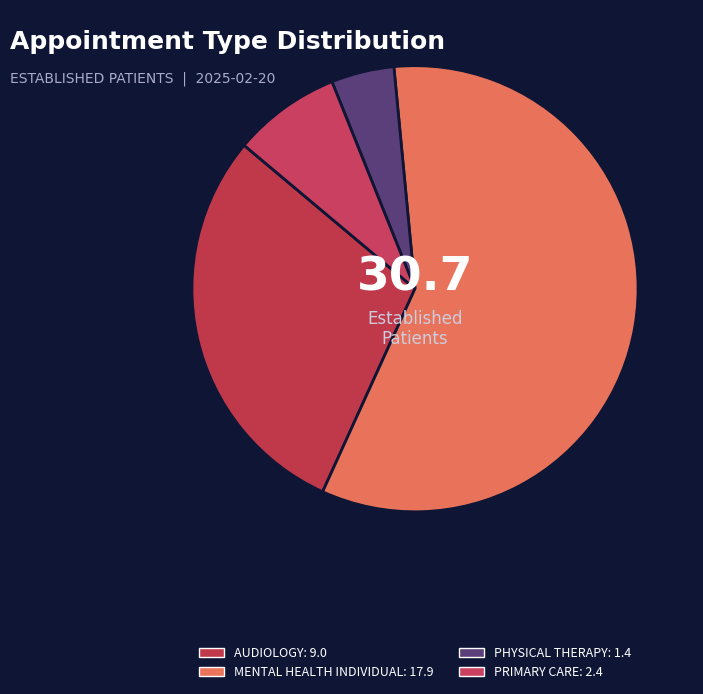

How many slices are in this pie chart?

4